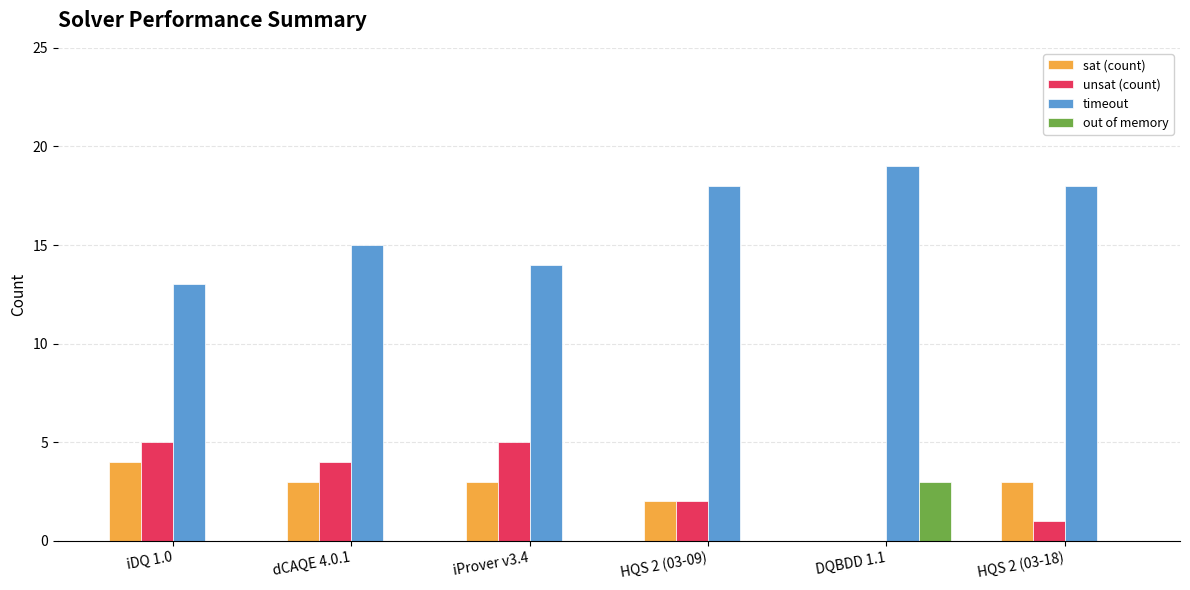

What are all the series names shown in the legend?

sat (count), unsat (count), timeout, out of memory